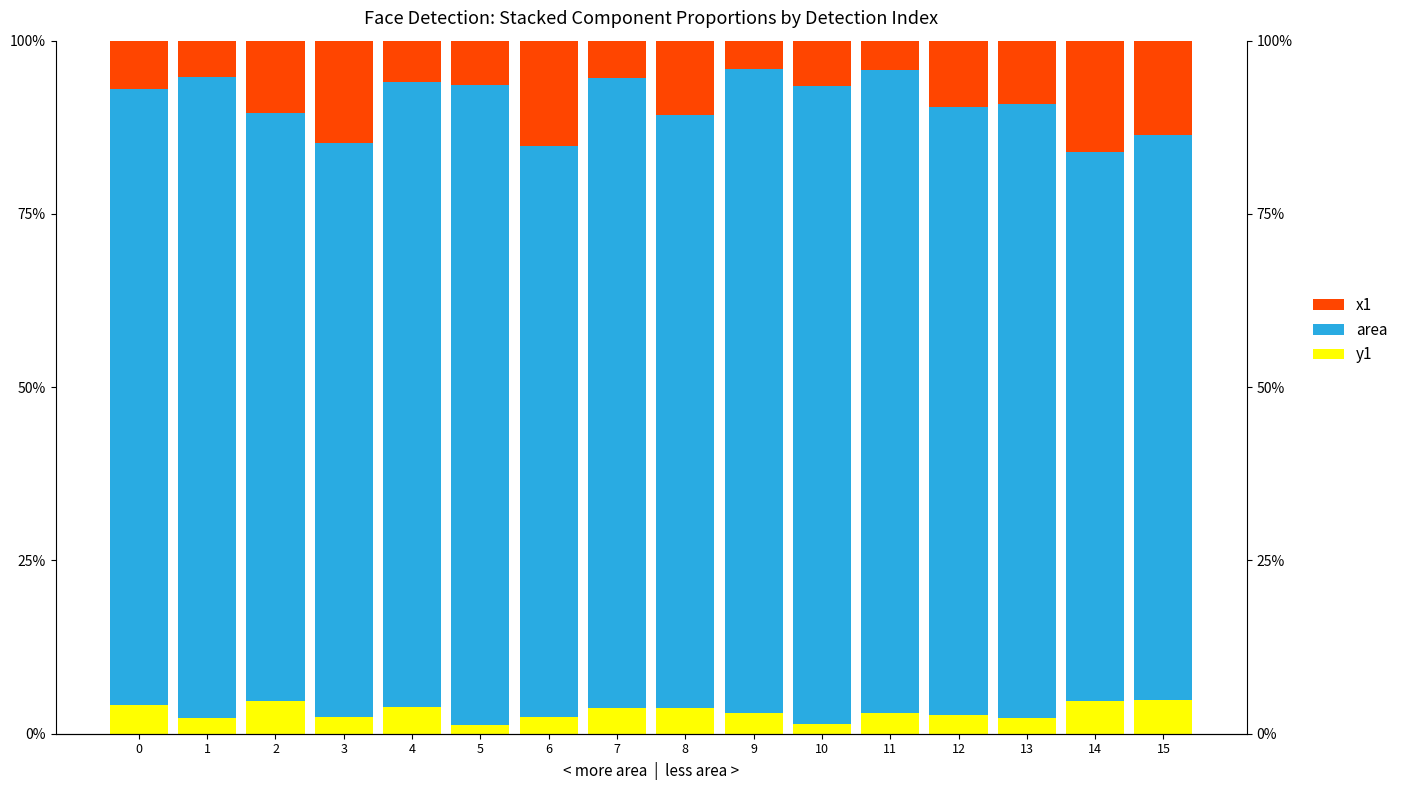

At which label is x1 closest to 10?

12